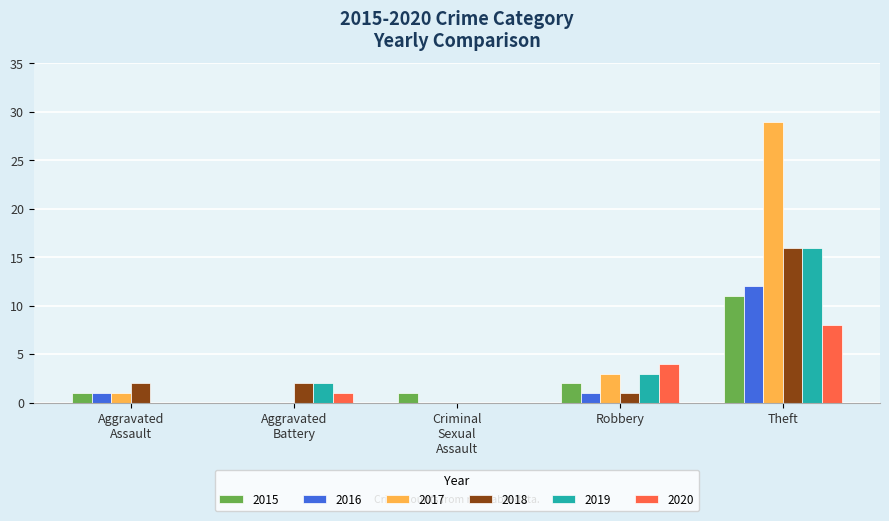

Which label corresponds to the largest value in the chart?

Theft